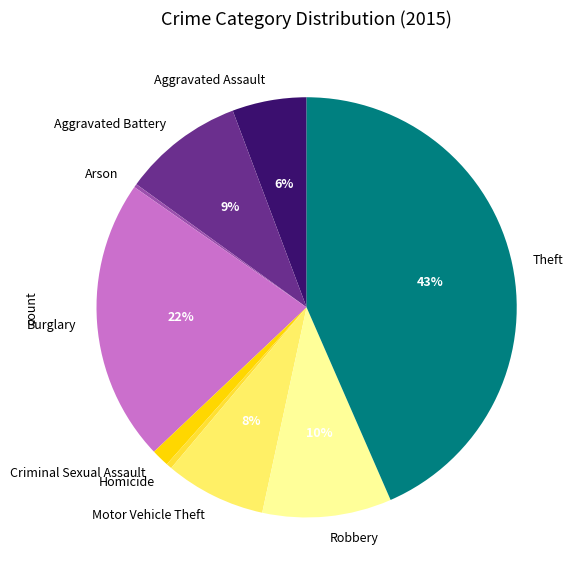

True or false: Theft accounts for 37% of the total.

False